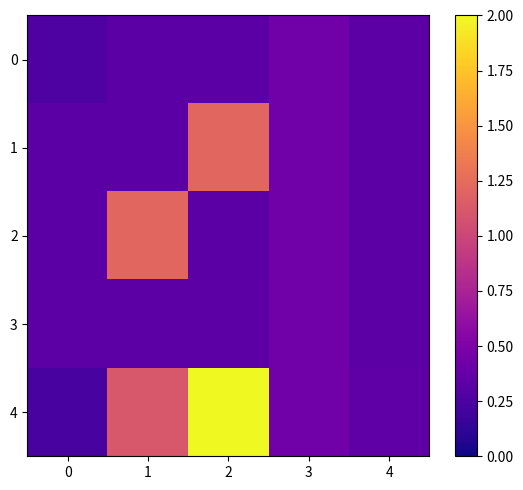

What is the total value across all series at 3?

2.2